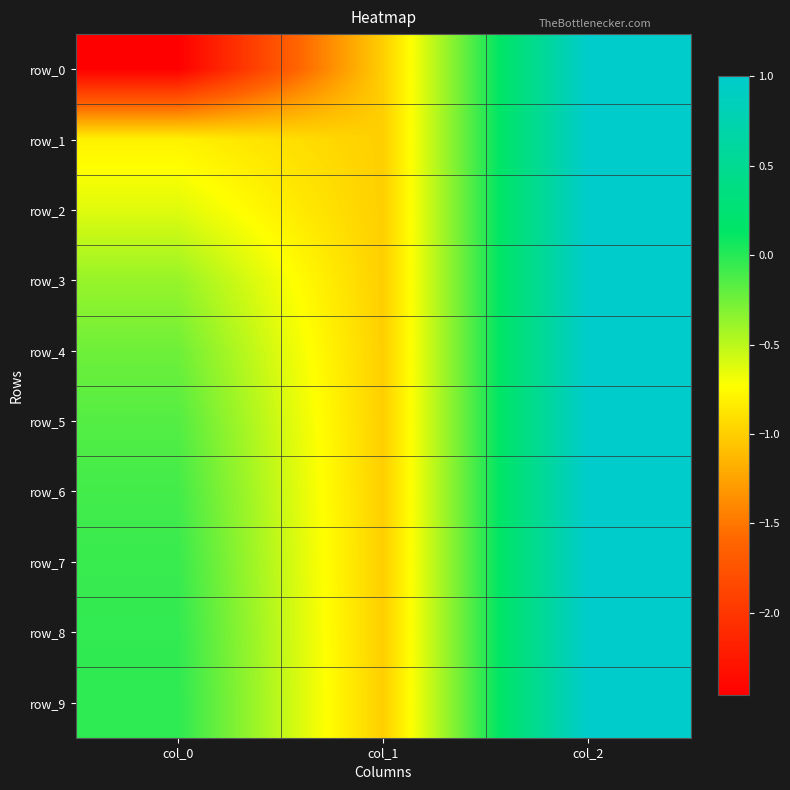

The row_3 series shows -0.1 at col_0. True or false?

False